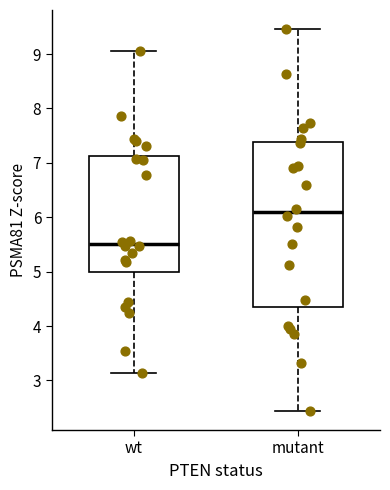

Comparing the boxes themselves (not the whiskers), which one is the tallest?

mutant